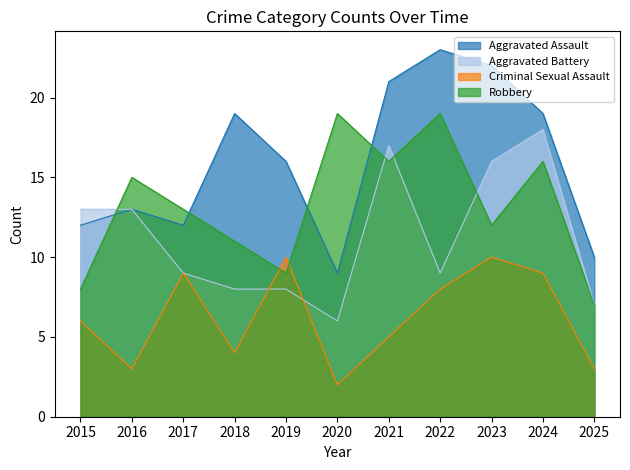

Which series changed the most between 2023 and 2025?

Aggravated Assault